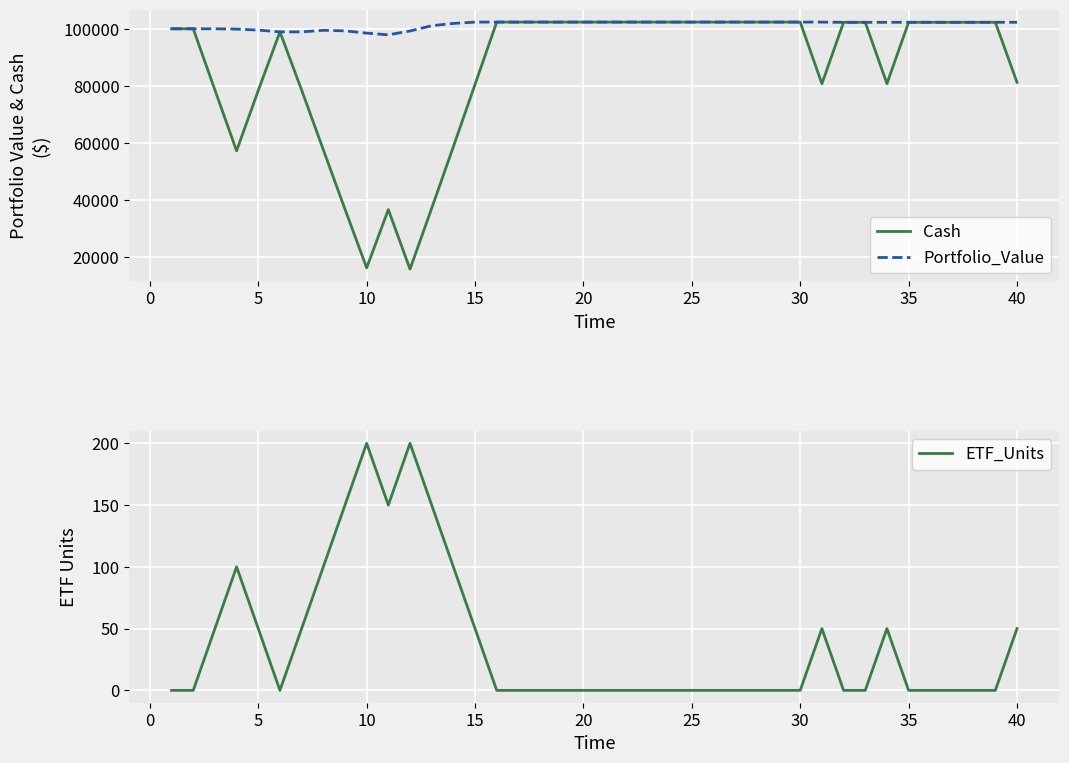

What is the minimum value for Portfolio_Value?

97882.1